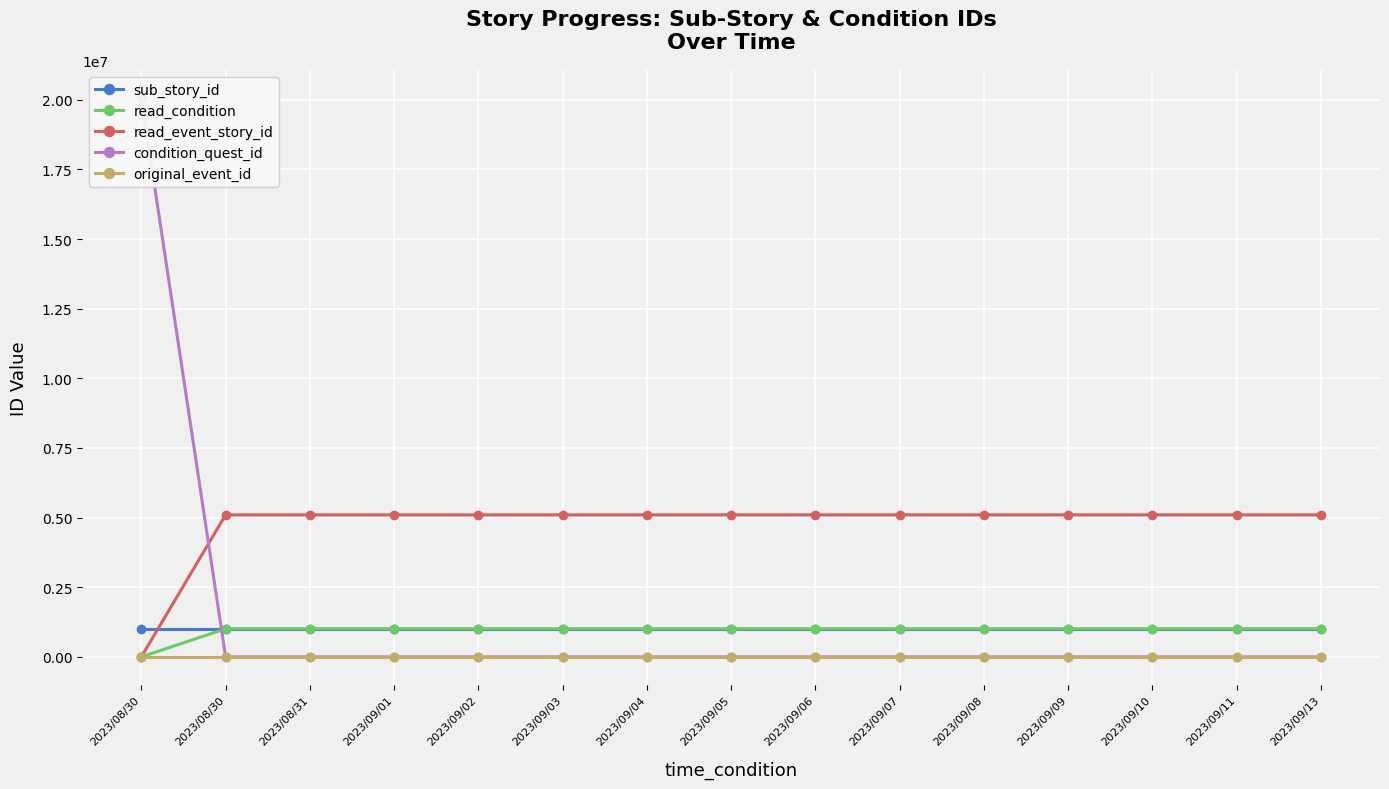

Which series has the largest total across all categories?

read_event_story_id